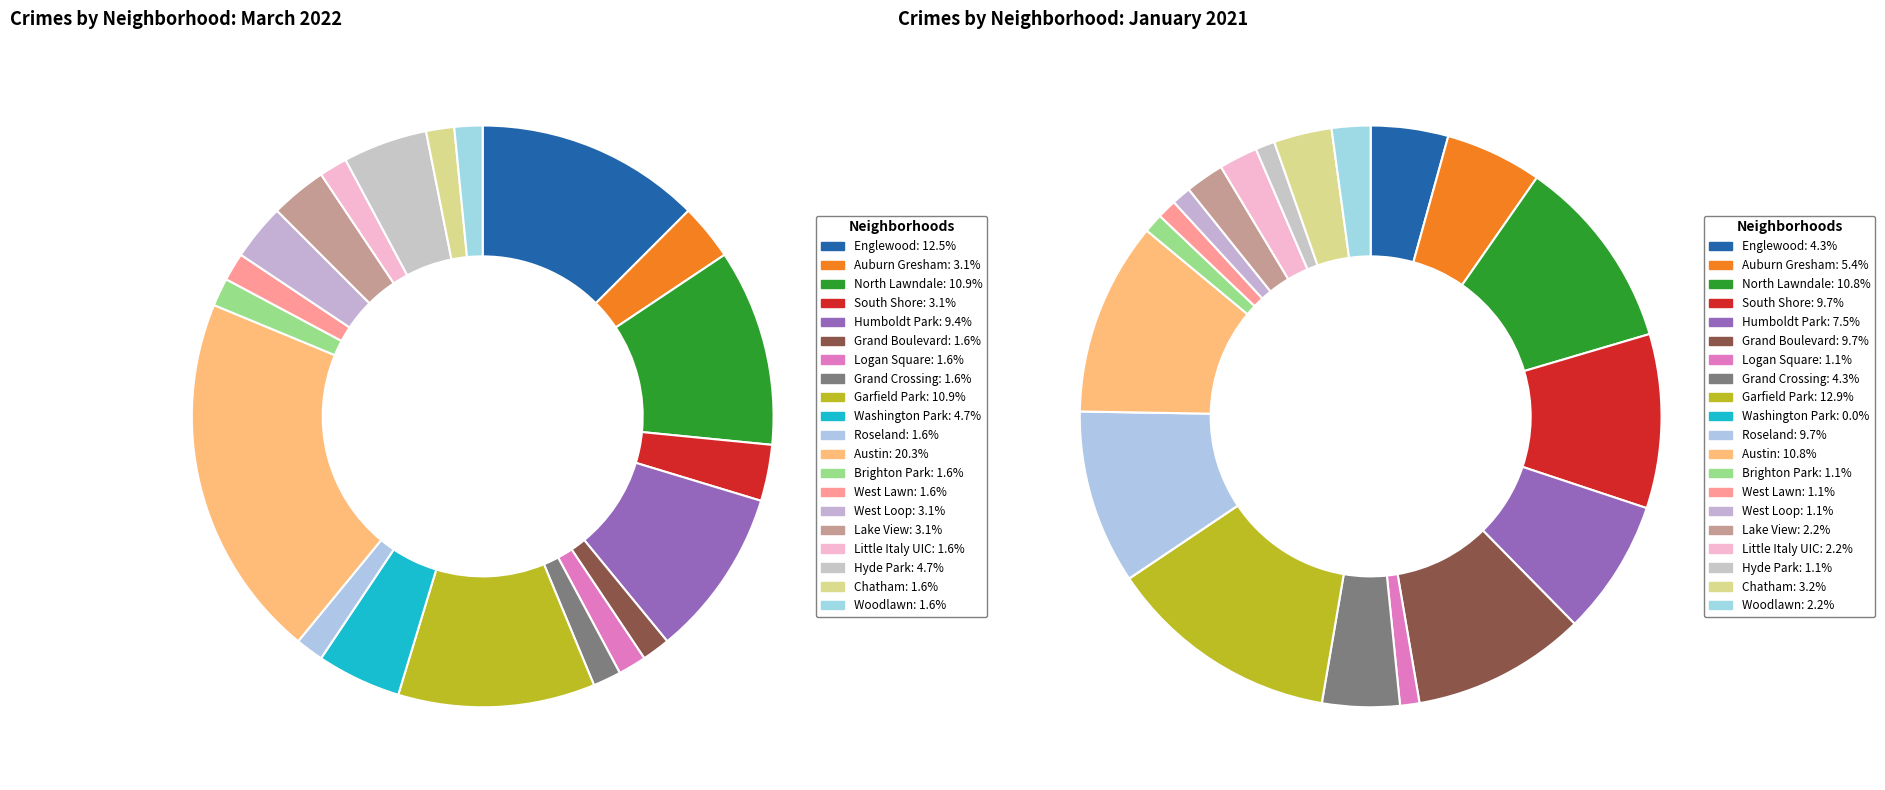

Which series has the largest range (max minus min)?

March 2022